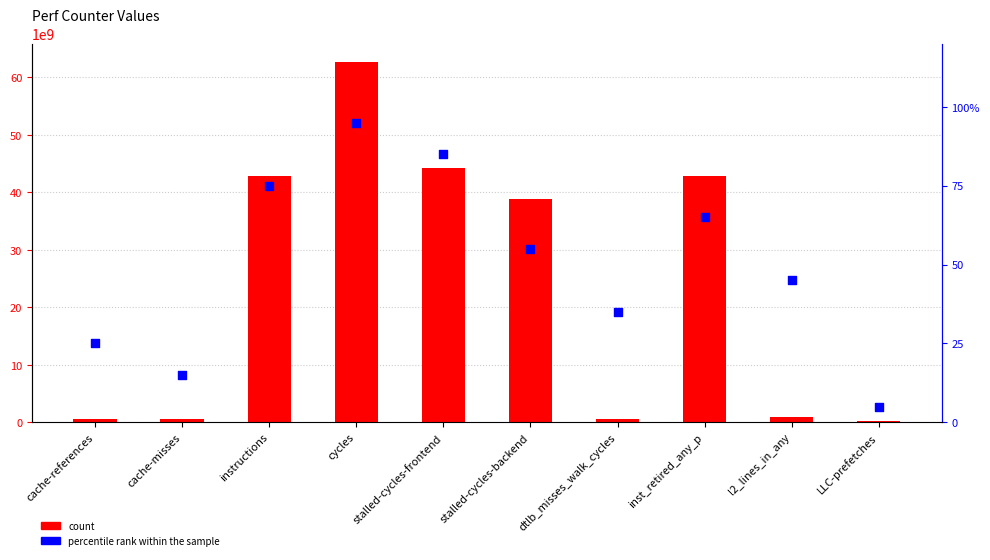

Which series has the widest spread of Y values?

count